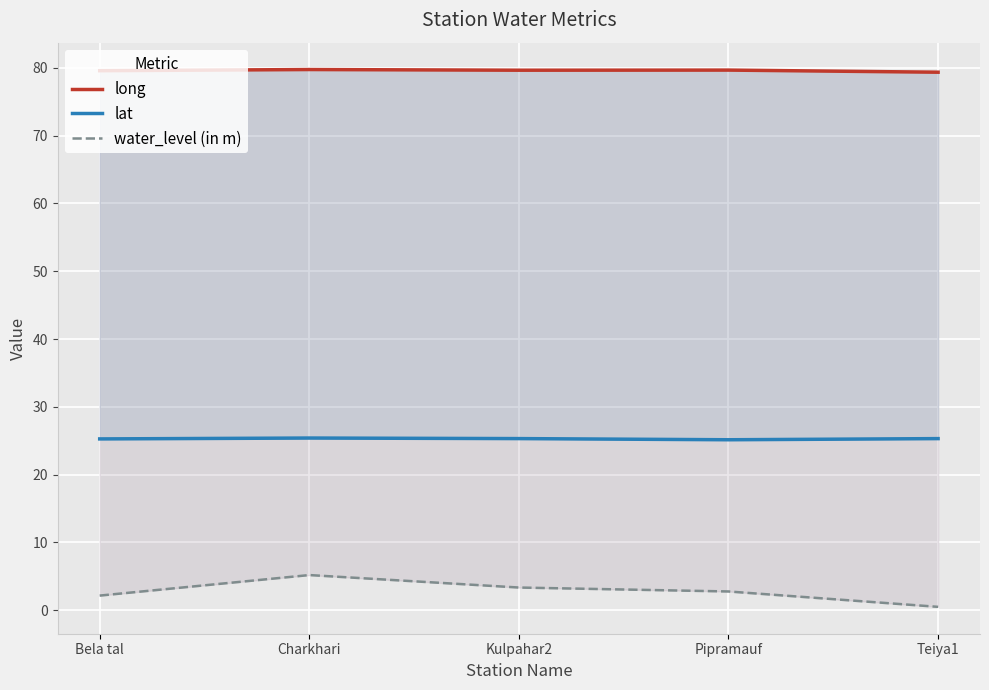

Is it true that long equals 79.7 at Kulpahar2?

True